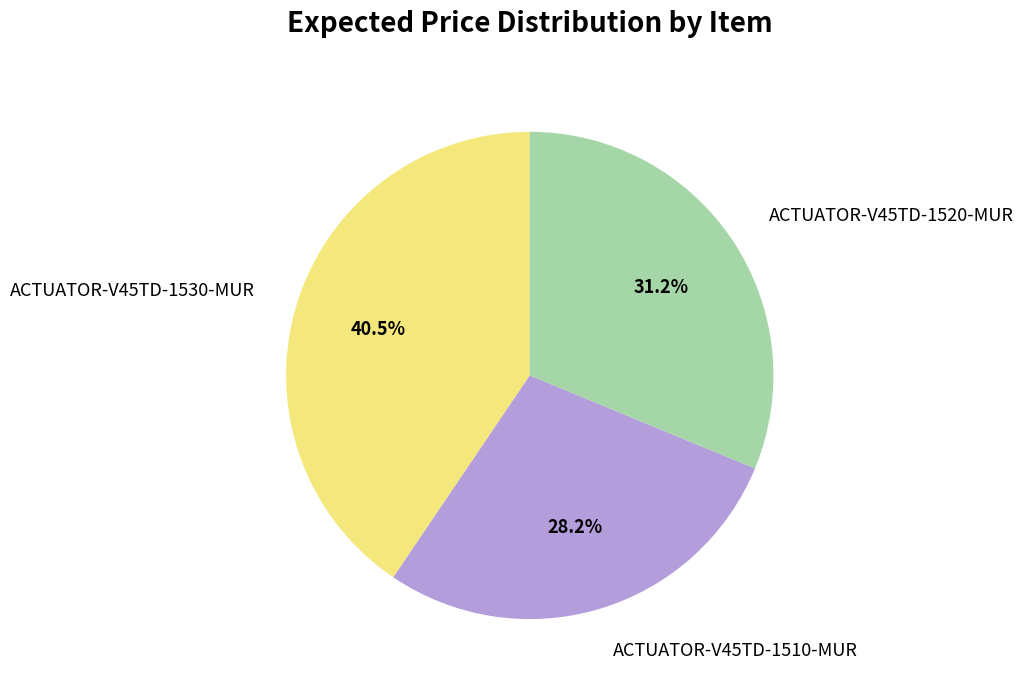

How many segments does this pie chart have?

3